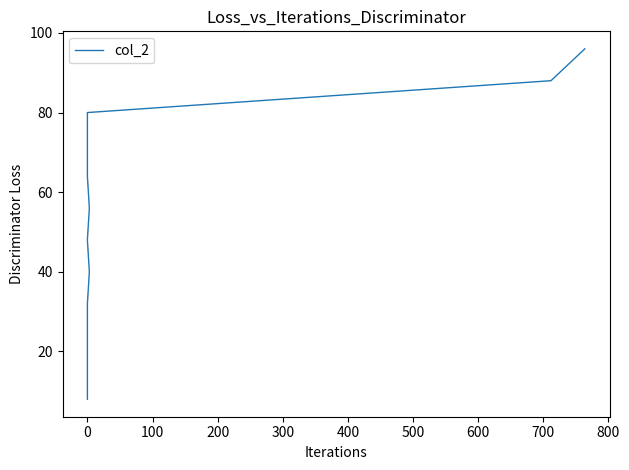

What is the value of the 6th point from the left?

48